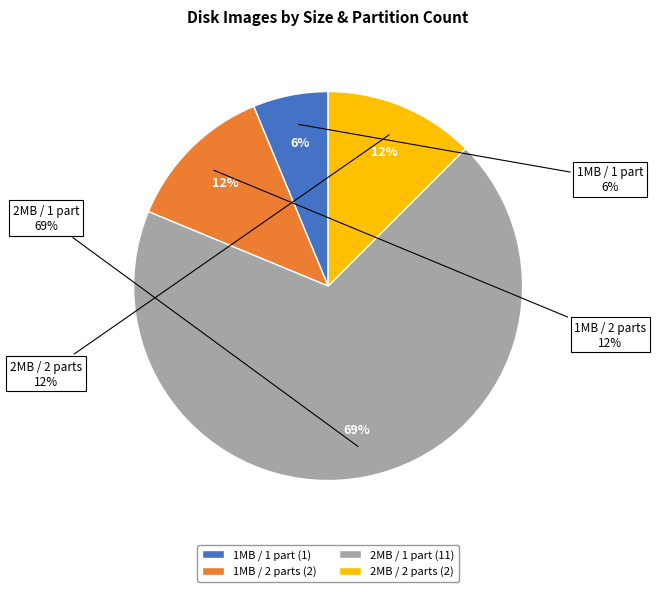

What is the change in value from 1048576 bytes (2 partitions) to 2097152 bytes (1 partition)?

+9